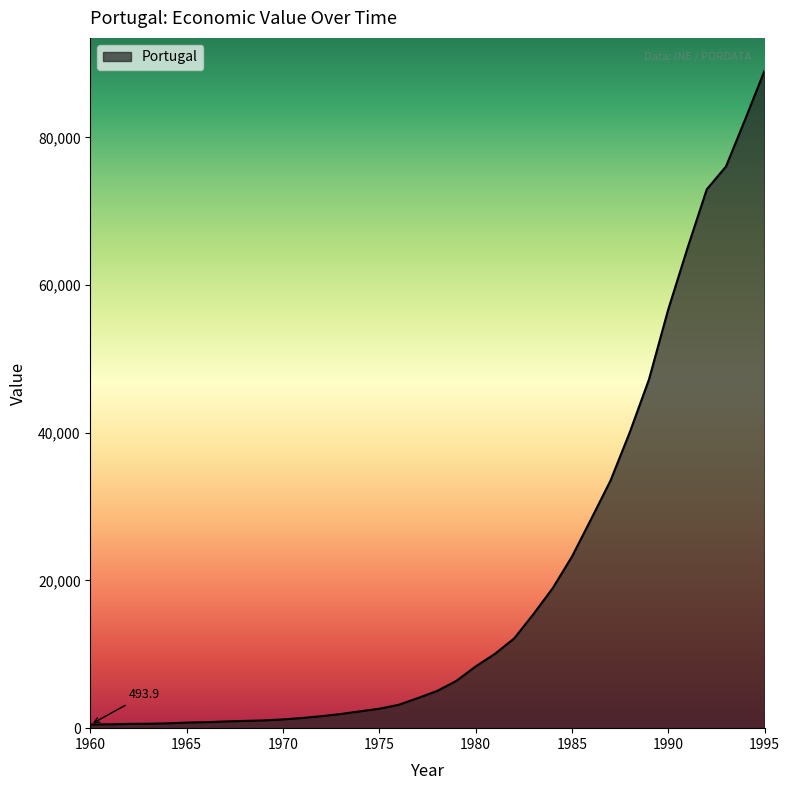

What is the greatest value displayed?

89028.6